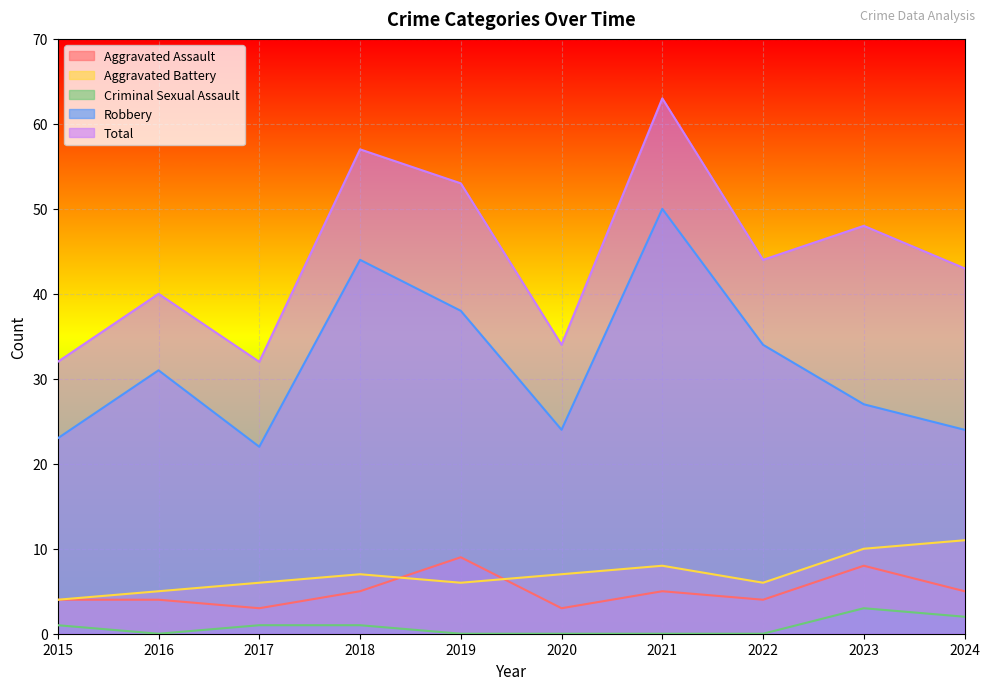

At which category does Total reach its first local valley?

2017